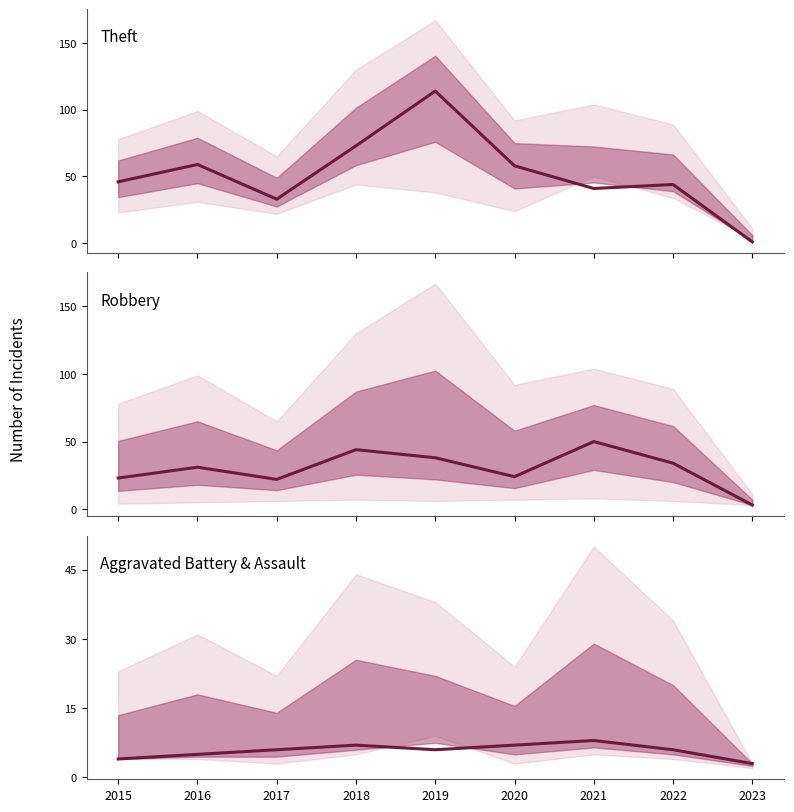

True or false: Aggravated Battery & Assault has more than 2 points higher than both neighbors.

False